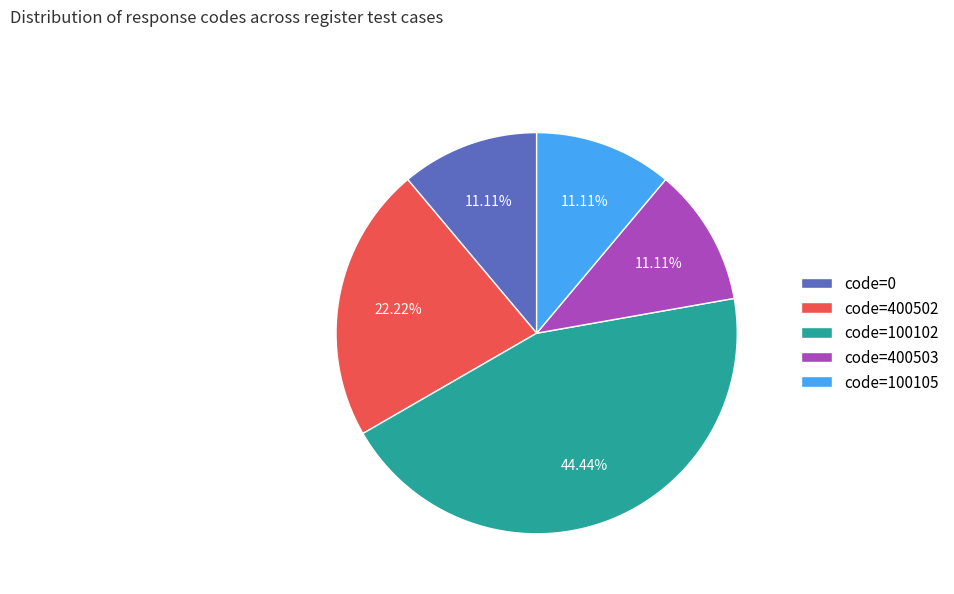

Do code=100105 and code=0 together represent more than half of the pie?

No